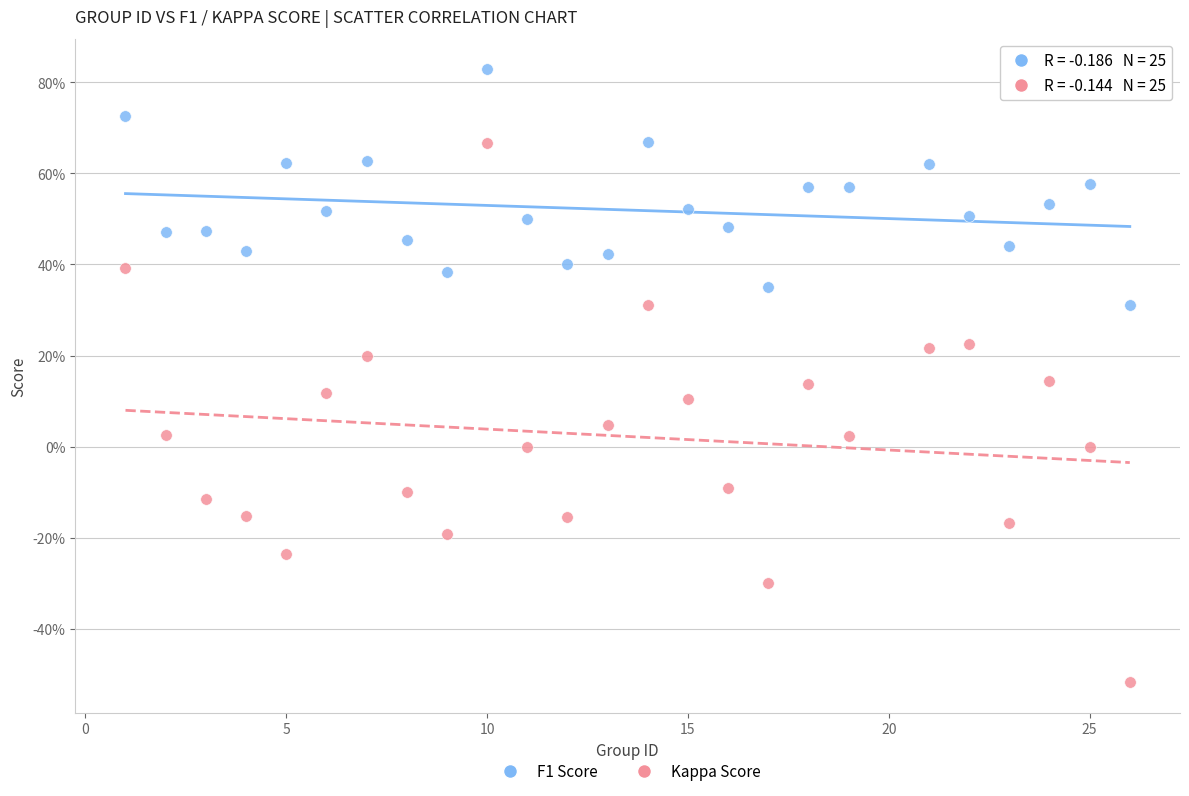

What are all the series names shown in the legend?

F1 Score, Kappa Score